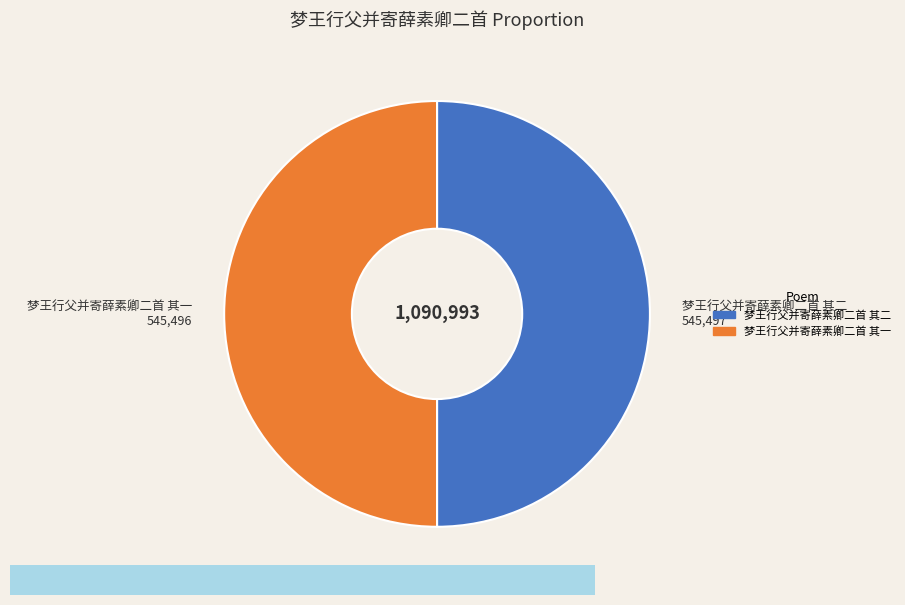

Approximately how many times larger is the value at 梦王行父并寄薛素卿二首 其一 compared to 梦王行父并寄薛素卿二首 其二?

1.0